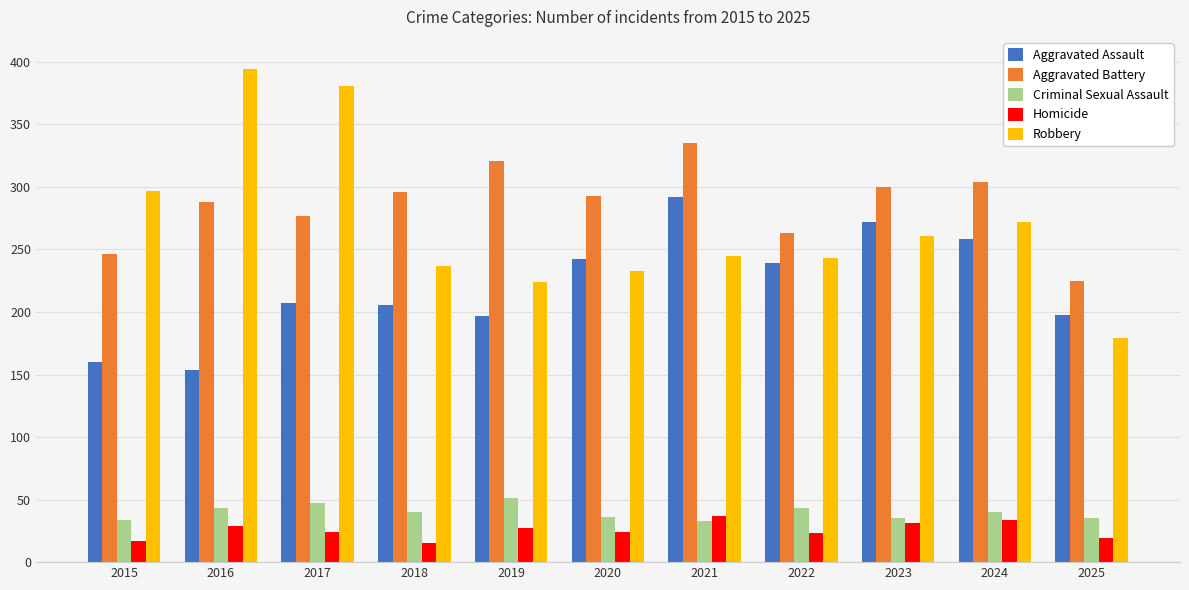

Are the bars grouped side by side (vs. stacked)?

Yes